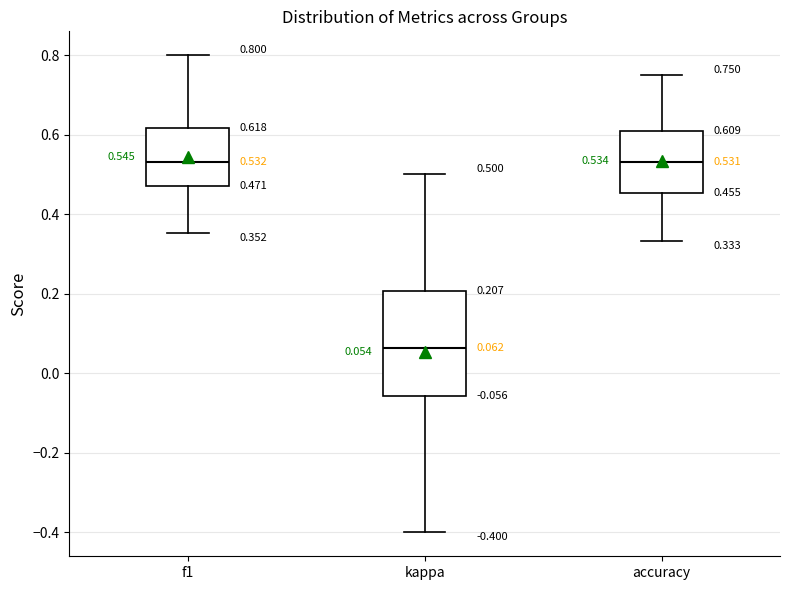

Comparing the boxes themselves (not the whiskers), which one is the tallest?

kappa